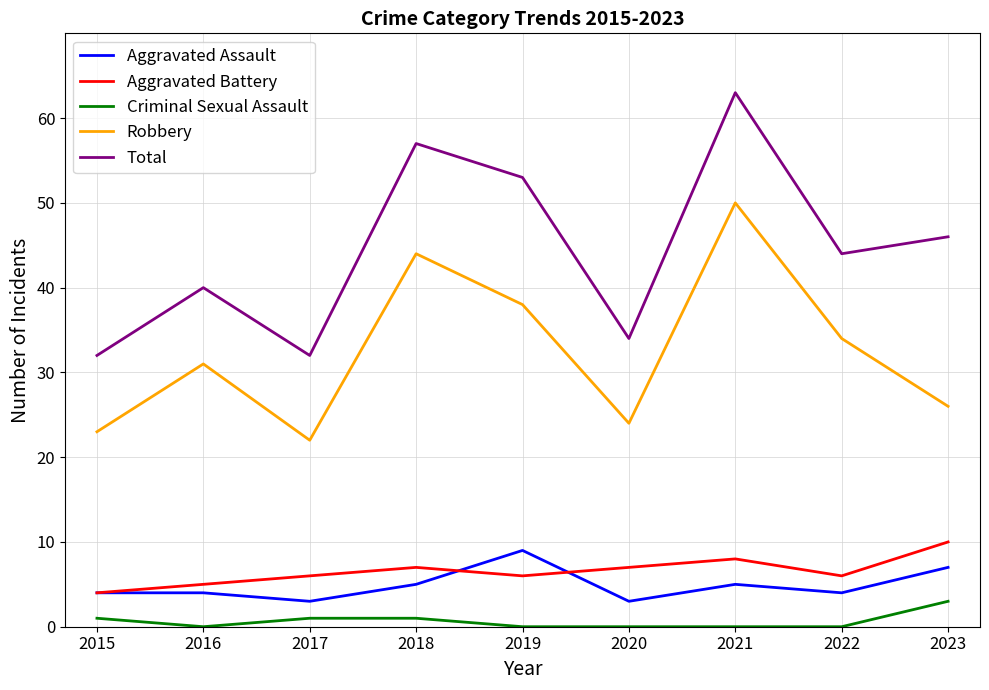

Is this an area chart (filled region under the line)?

No